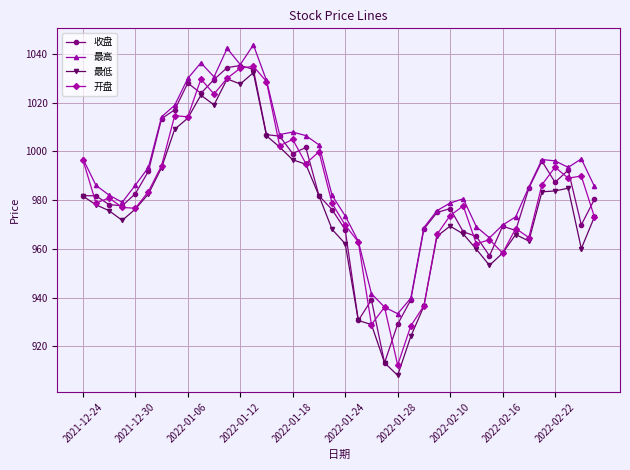

True or false: 最高 has more than 1 points higher than both neighbors.

True